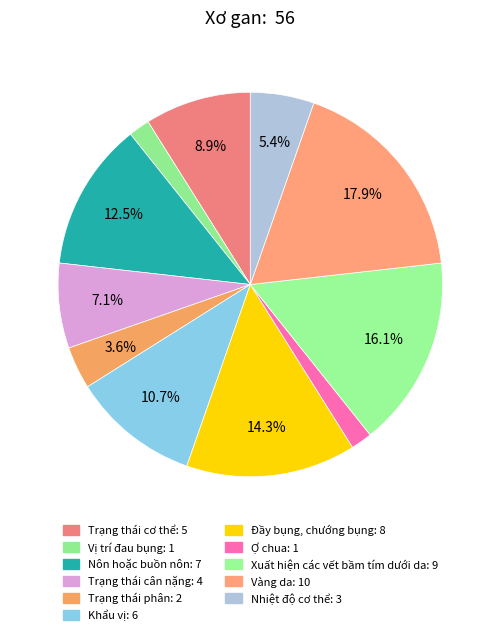

Rank the categories by value from highest to lowest.

Vàng da, Xuất hiện các vết bầm tím dưới da, Đầy bụng, chướng bụng, Nôn hoặc buồn nôn, Khẩu vị, Trạng thái cơ thể, Trạng thái cân nặng, Nhiệt độ cơ thể, Trạng thái phân, Vị trí đau bụng, Ợ chua